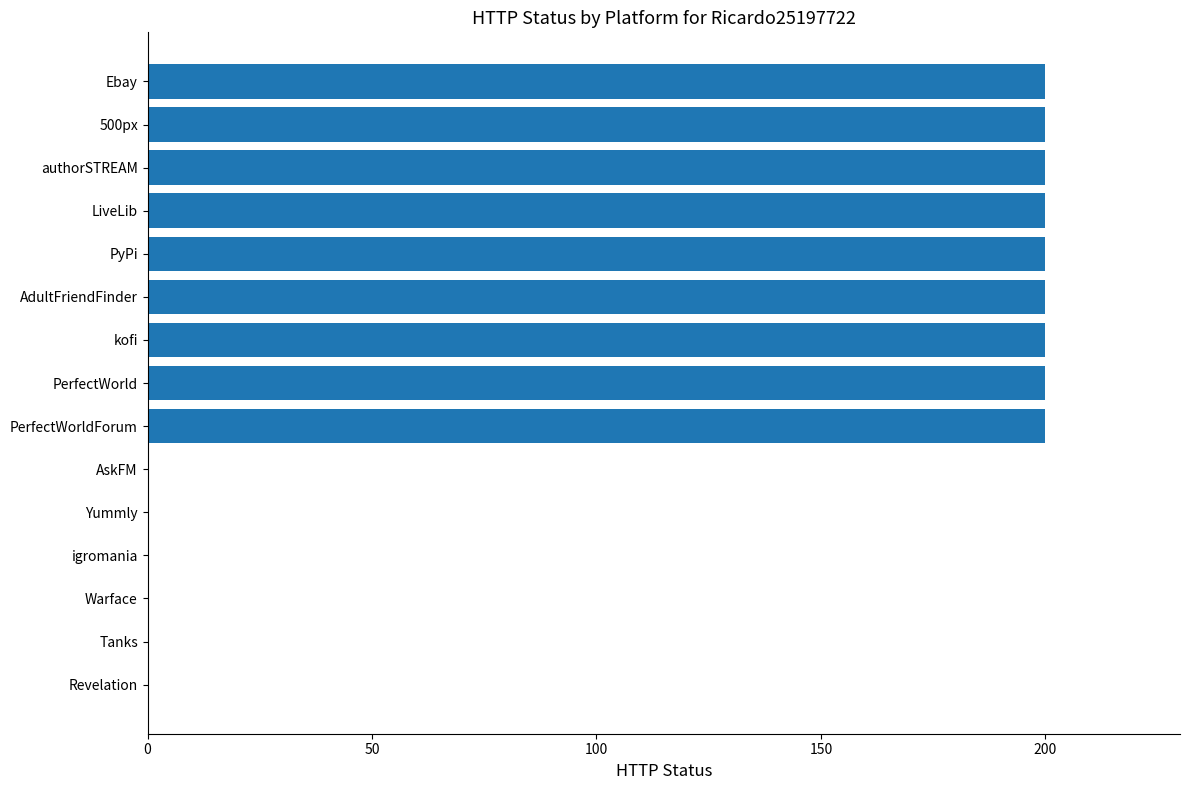

The chart shows a value of 339 at LiveLib. True or false?

False